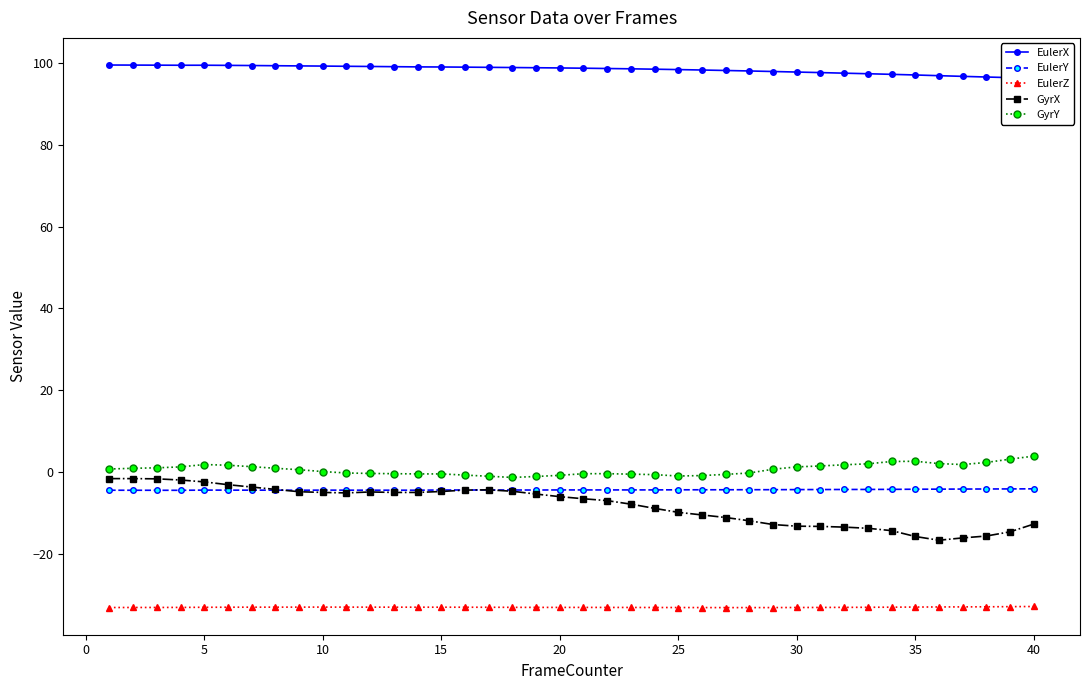

What is the value of the GyrY point at the 18th from the left?

-1.3